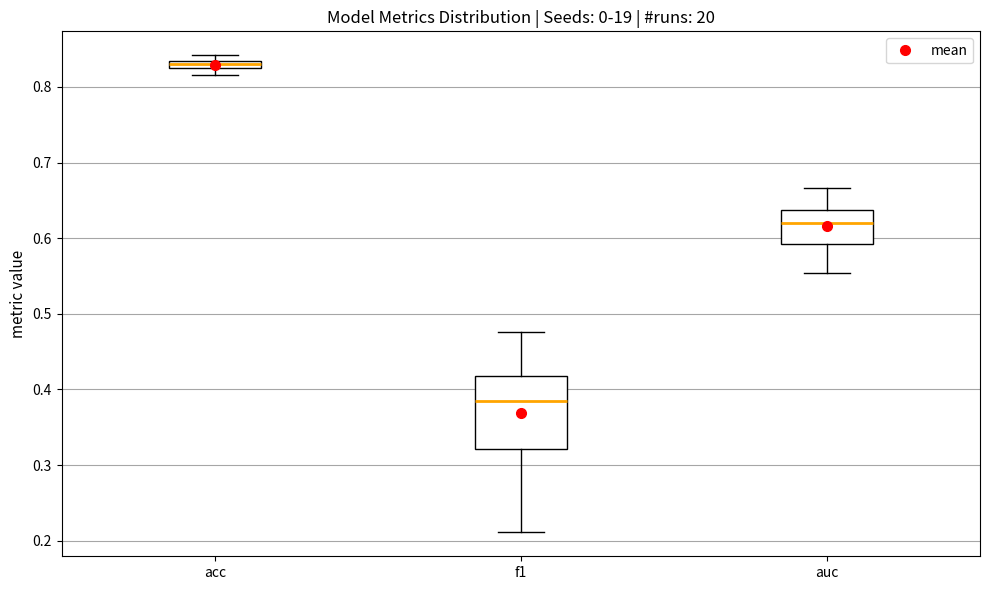

Which box's median line is the lowest?

f1